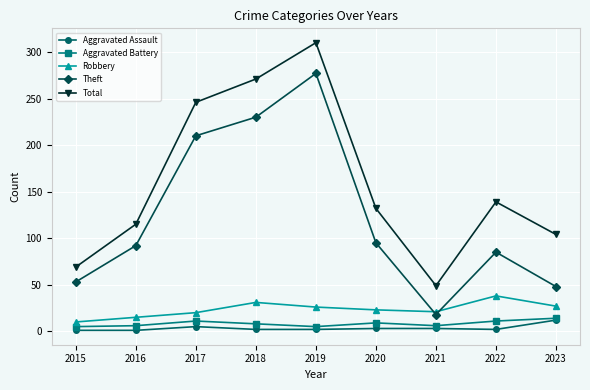

True or false: Robbery has more than 1 interior local peaks.

True